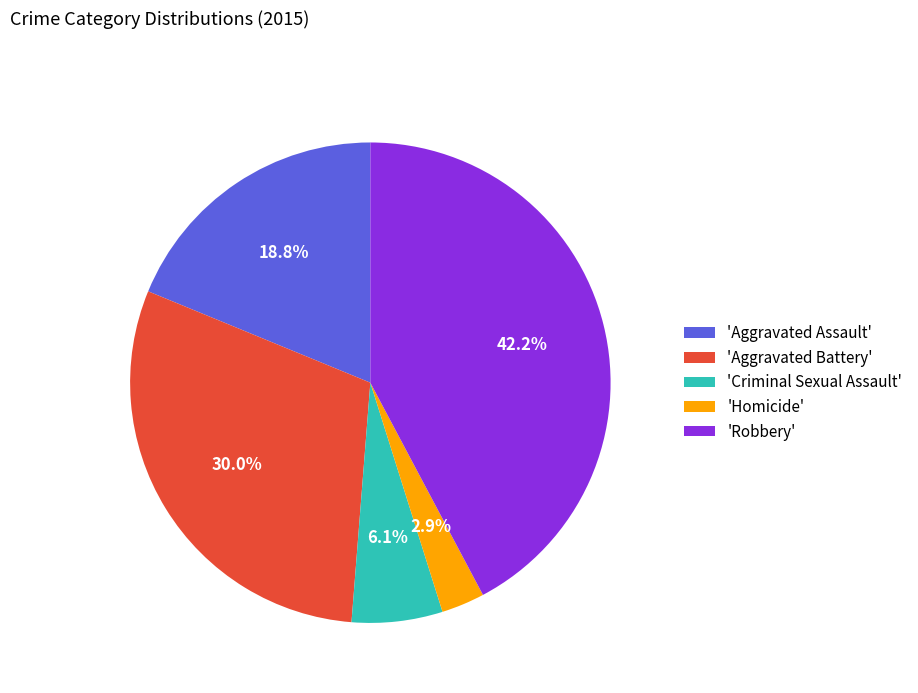

Is there a majority slice in this chart?

No